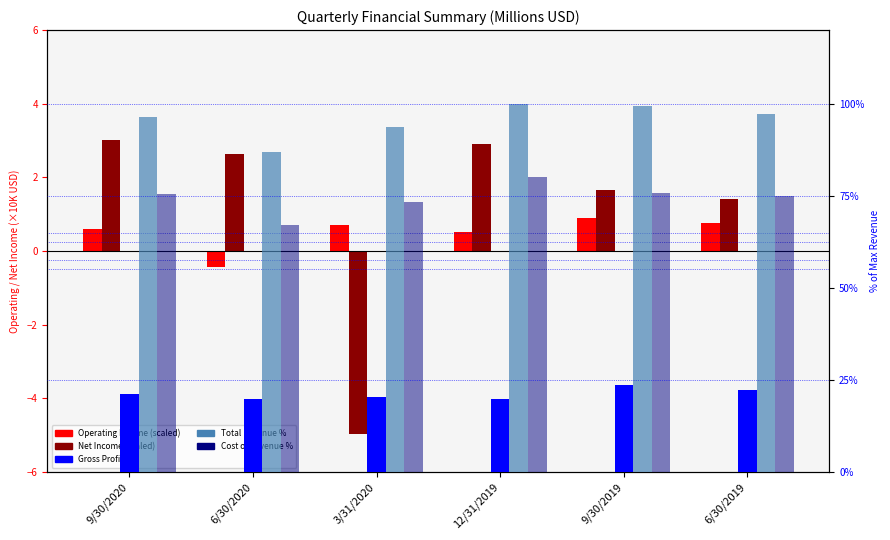

What is the average value of the Net Income (scaled) series?

1.1